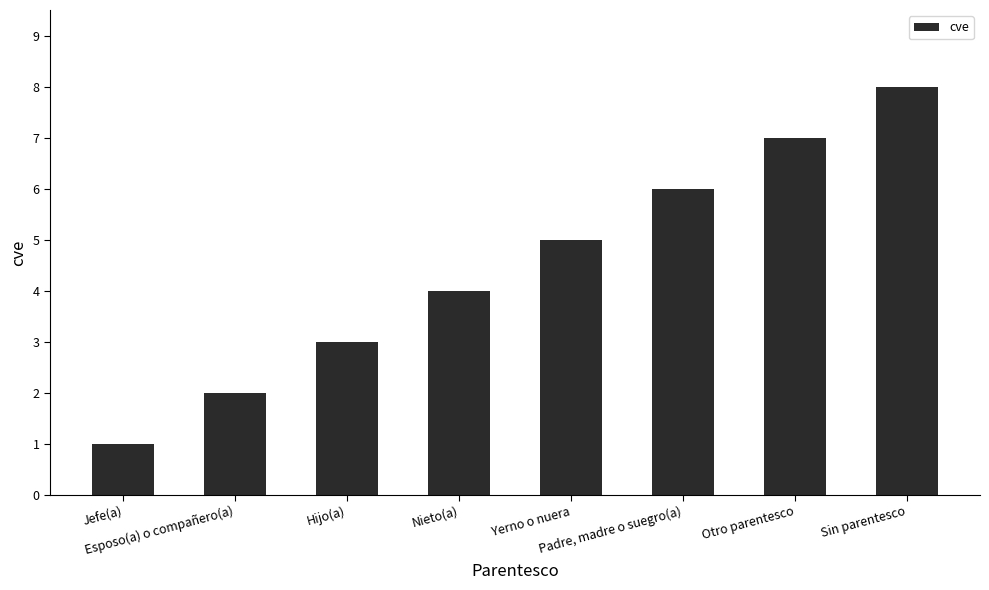

What is the label of the 2nd bar from the left?

Esposo(a) o compañero(a)